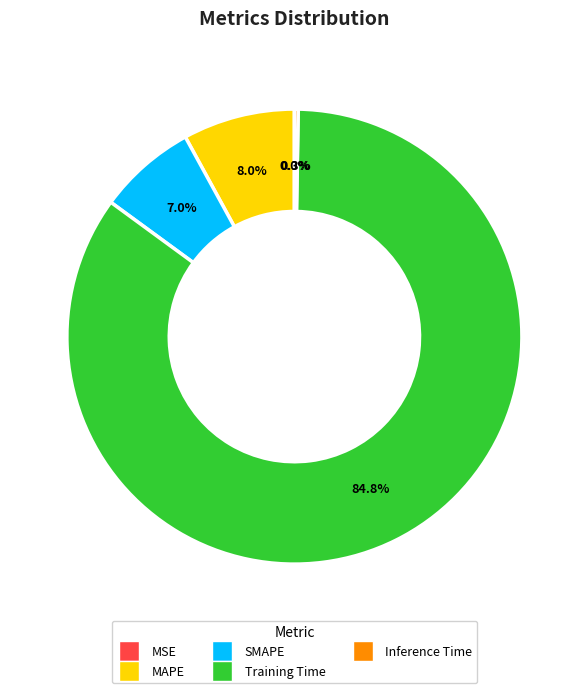

Is the sum of MAPE and Training Time greater than half?

Yes